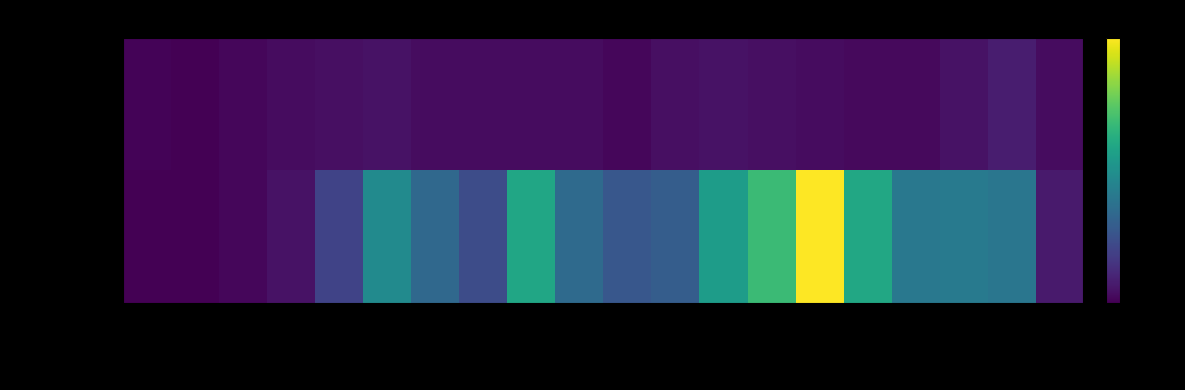

Which series has the largest range (max minus min)?

Passengers